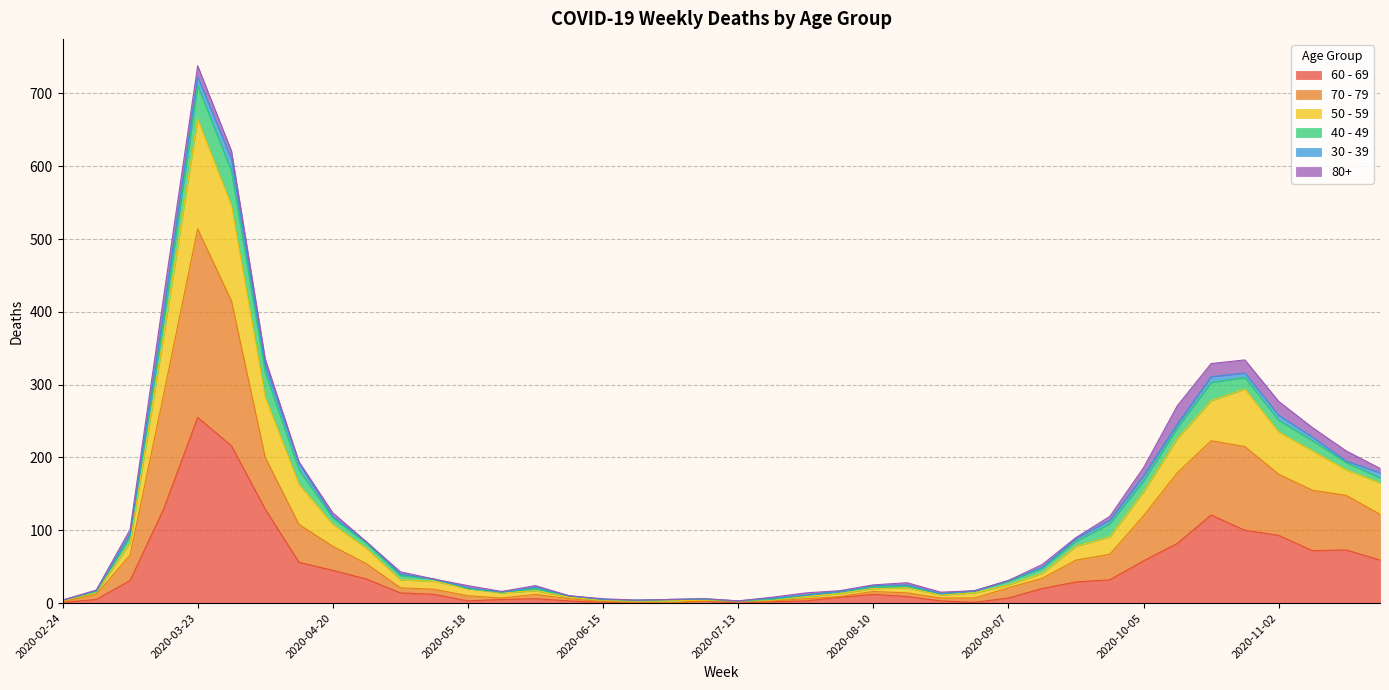

How many values in the 50 - 59 series exceed 40?

19